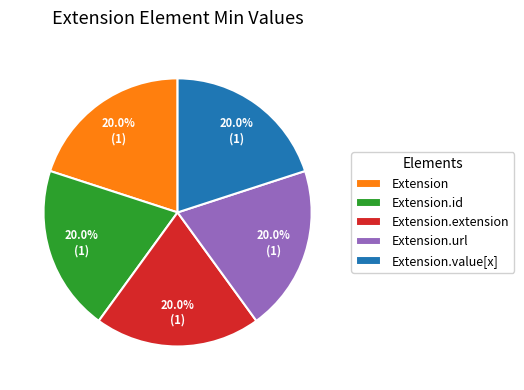

Does Extension.extension account for over 50% of the chart?

No